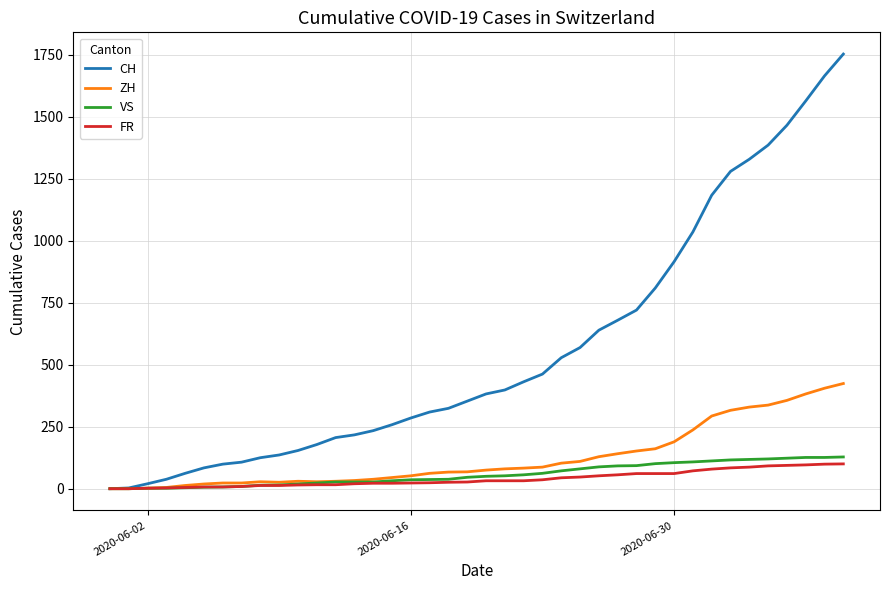

Which series has the largest range (max minus min)?

CH